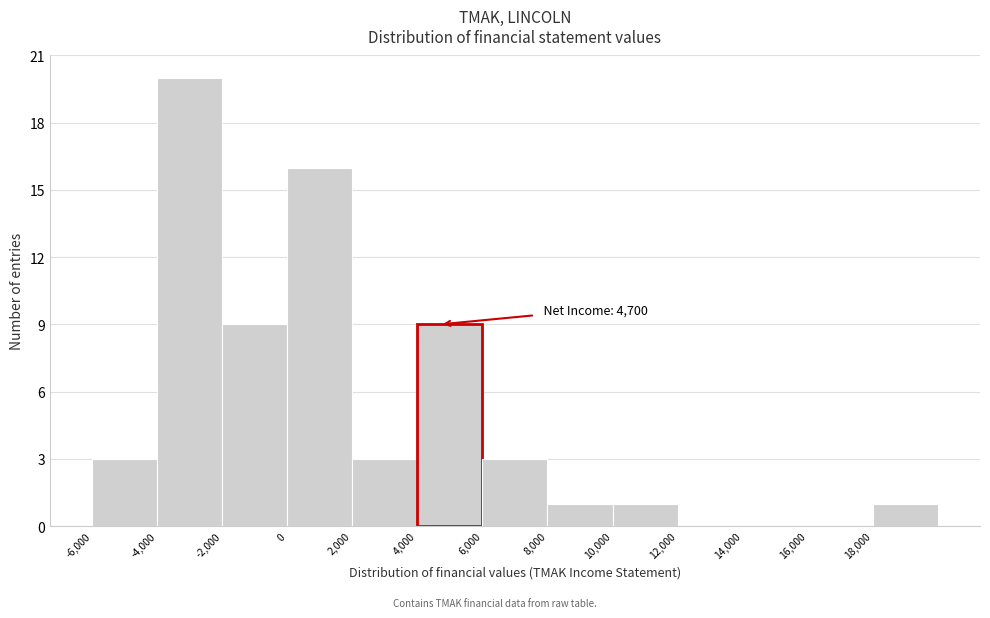

Over which range of the x-axis is the bar tallest?

-4000 to -2000